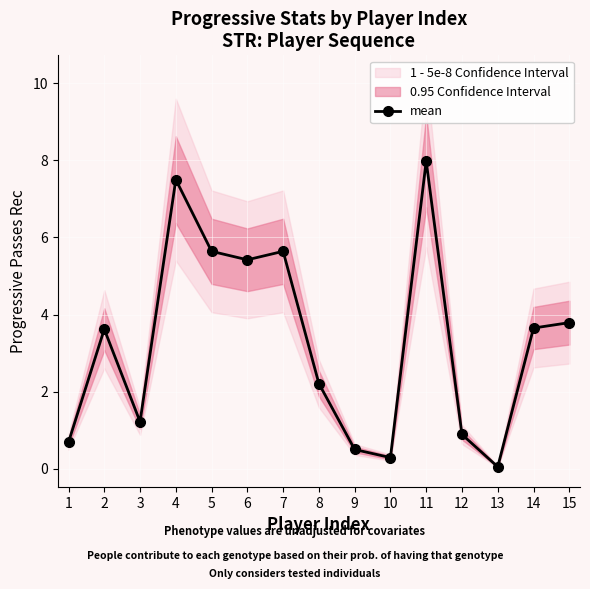

What is the change in value from 2 to 3?

-2.4